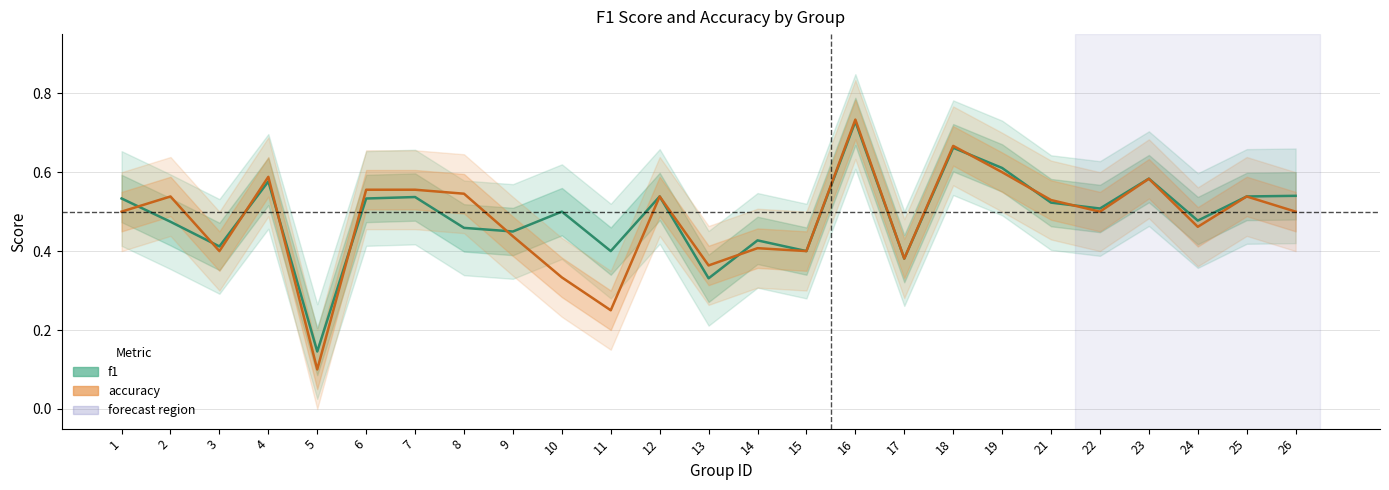

What are all the series names shown in the legend?

f1, accuracy